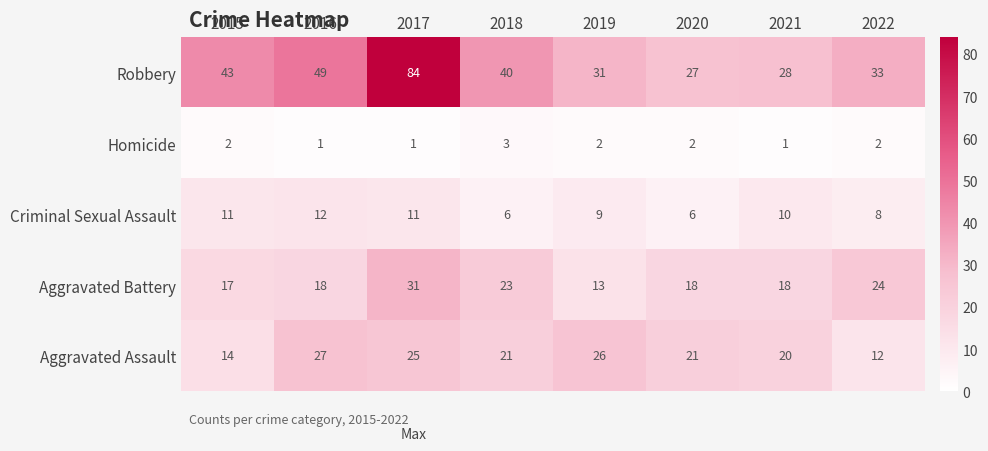

What is the highest value of the Robbery series?

84